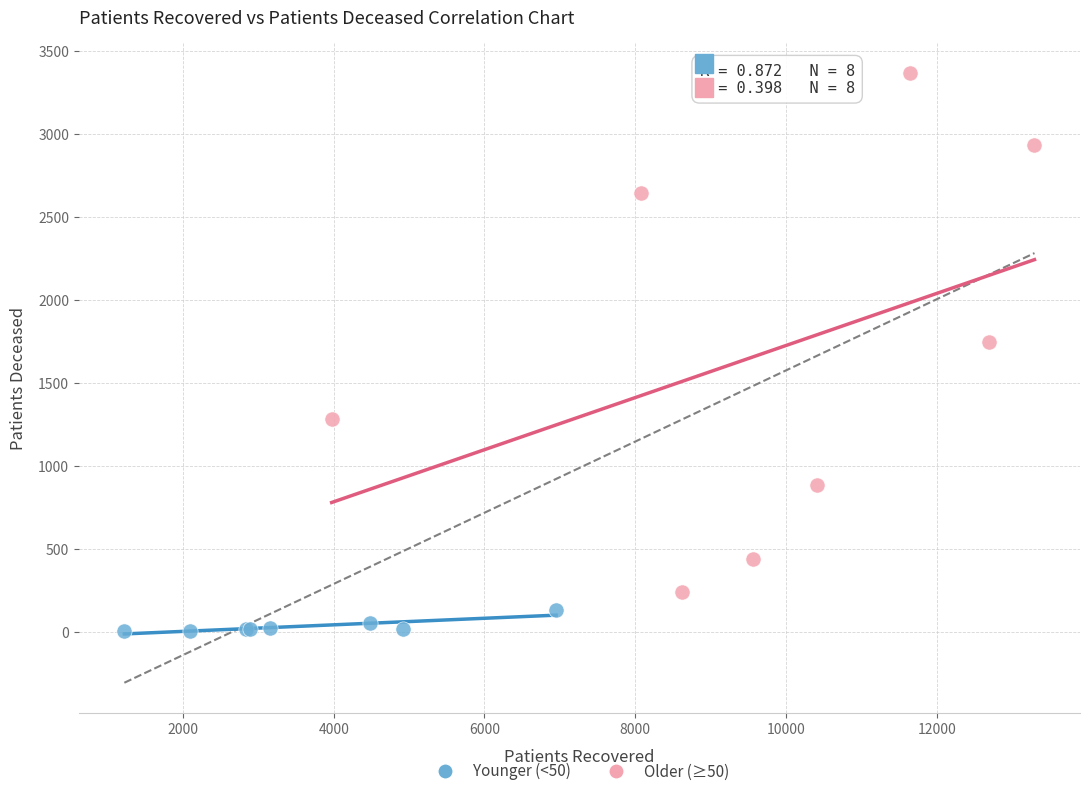

What are all the series names shown in the legend?

Younger (<50), Older (≥50)